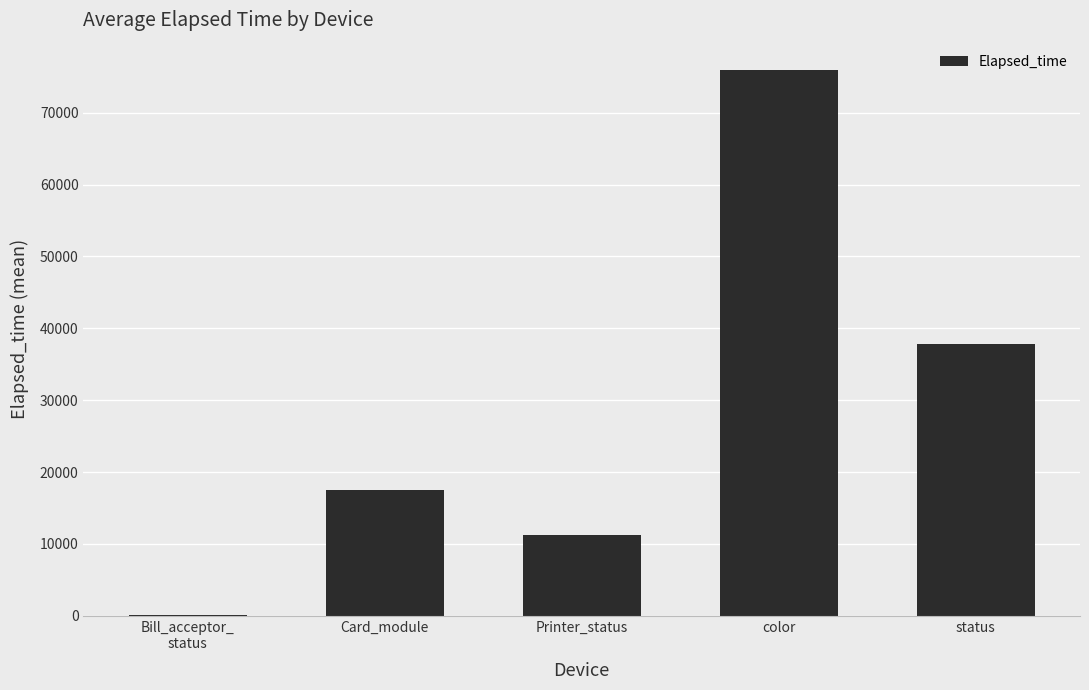

Does the chart contain stacked bars?

No